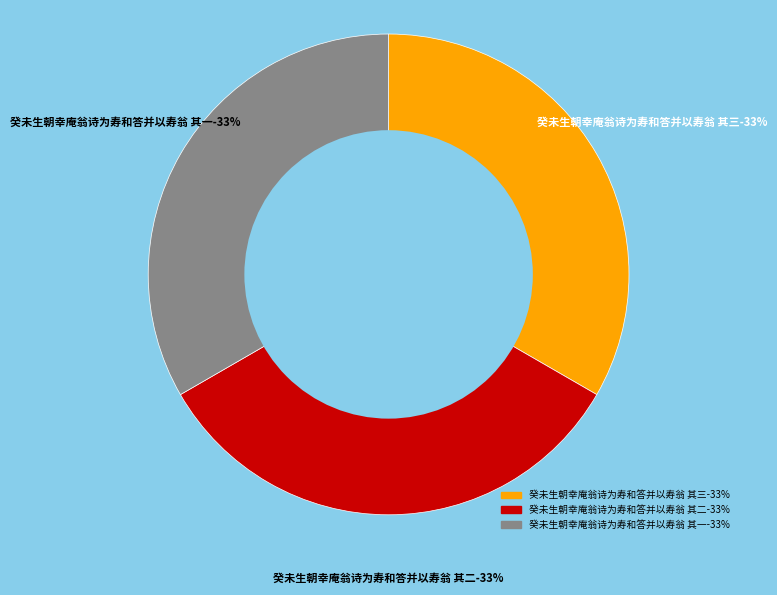

Count the number of slices in the pie.

3